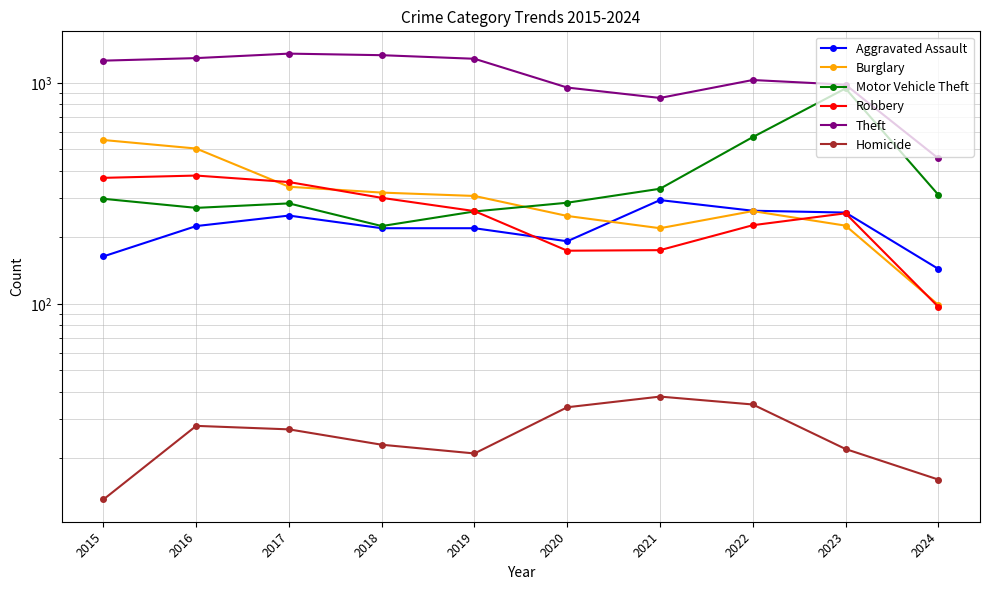

True or false: Burglary and Homicide cross at least once.

False